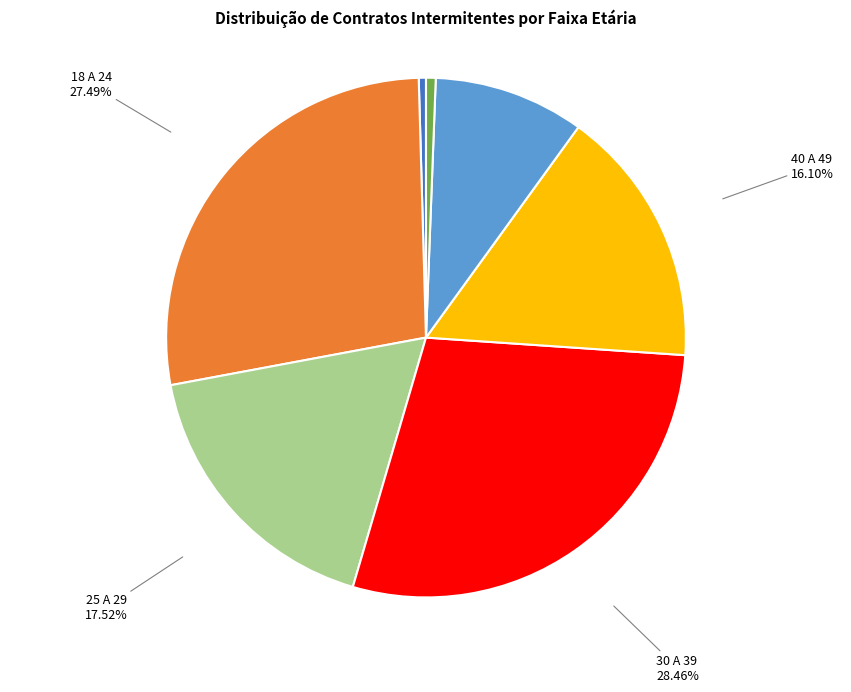

What percentage is the 25 A 29 slice, to the nearest percent?

18%